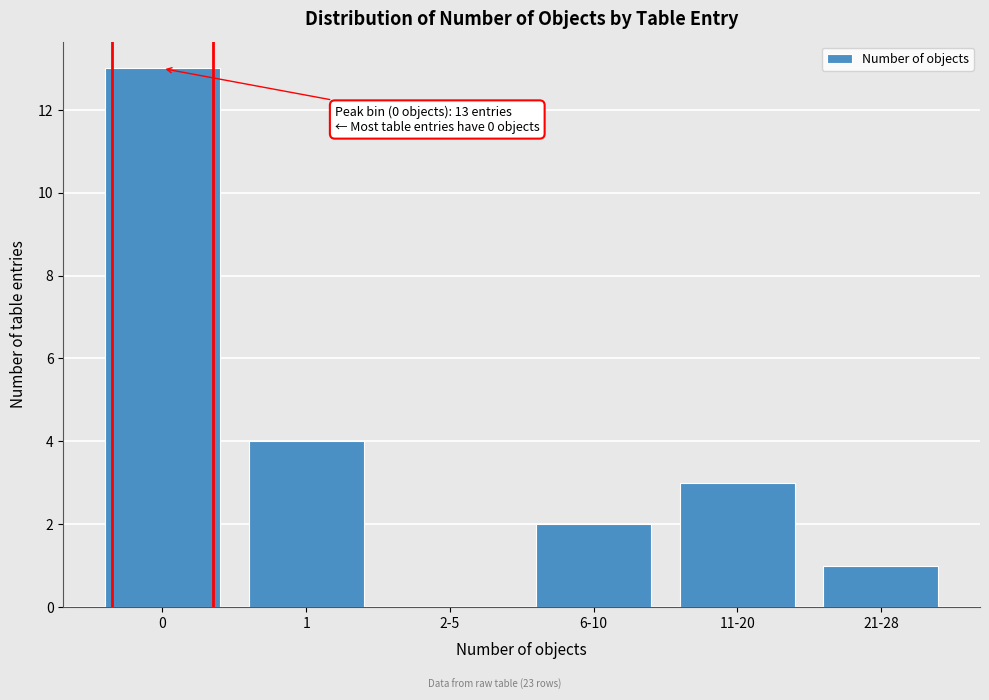

Reading left to right, transcribe all the data shown in this chart.

0=13	1=4	2-5=0	6-10=2	11-20=3	21-28=1